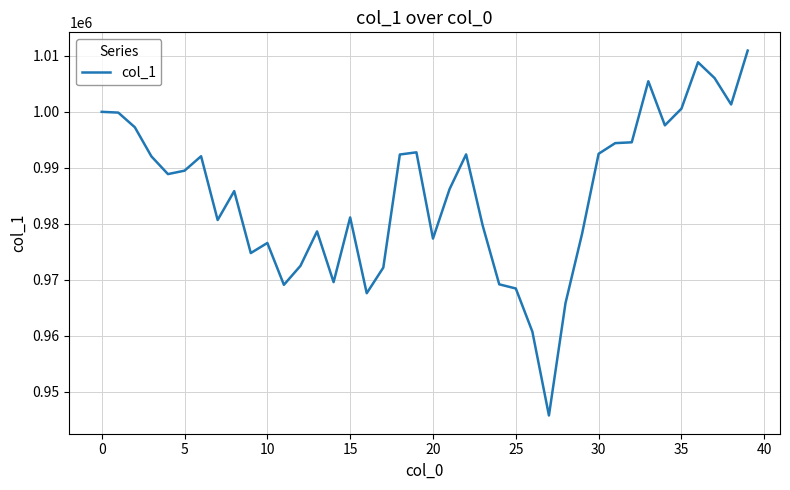

What is the difference between the maximum and minimum values?

65143.2